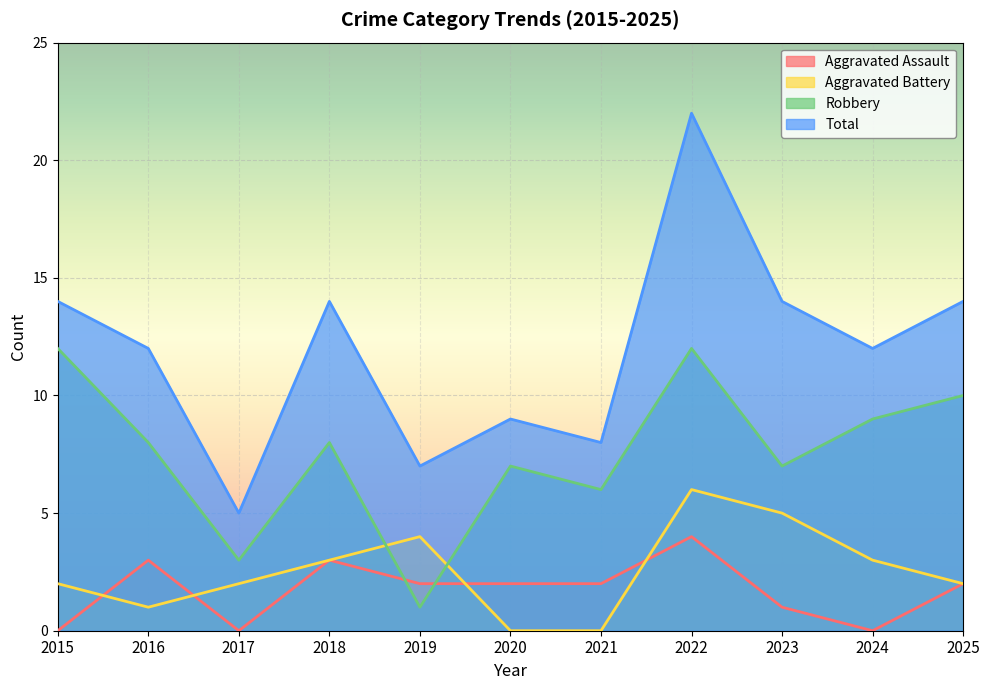

At which category does Aggravated Assault reach its first local peak?

2016